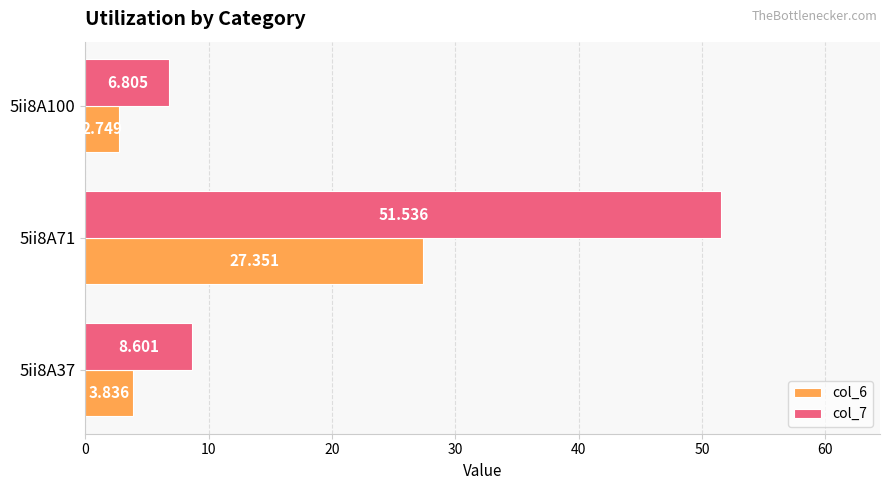

Is the value of col_6 at 5ii8A71 greater than the value of col_7 at 5ii8A100?

Yes